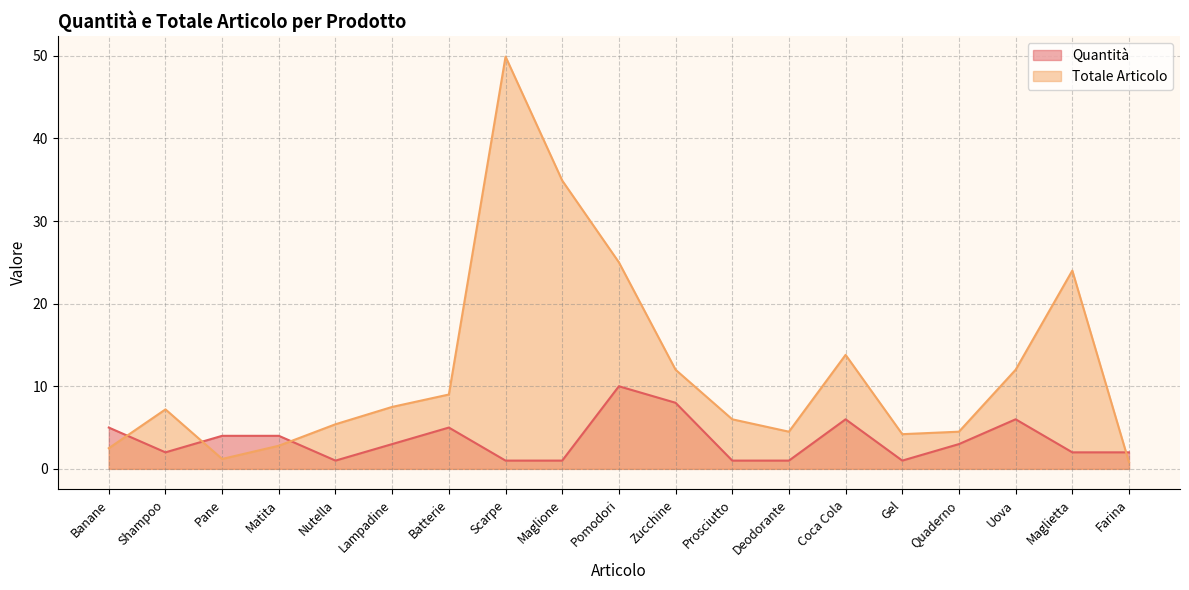

Count the Quantità values in the range 1 to 5.

15